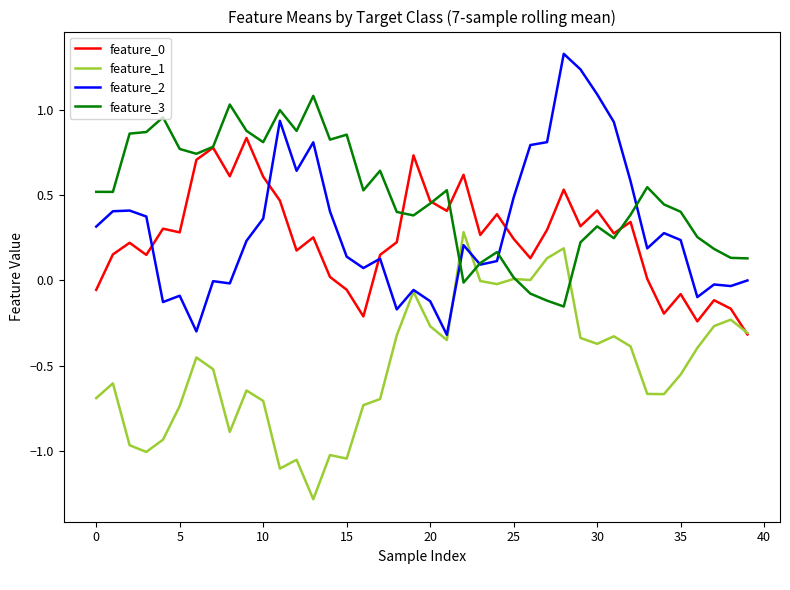

Which series has the largest total across all categories?

feature_3